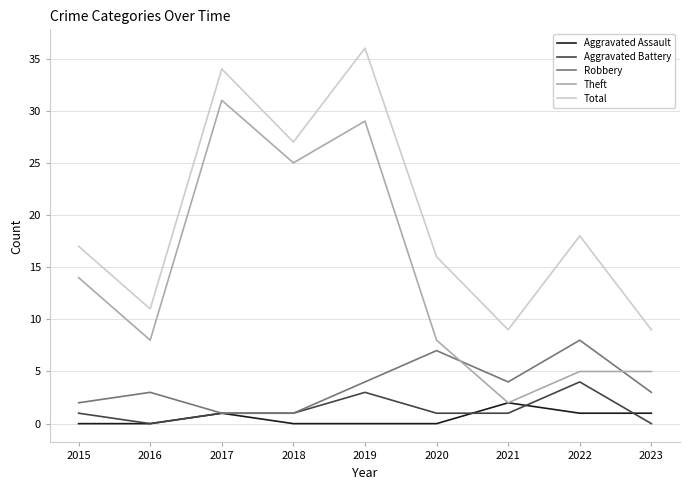

Which series has the largest total across all categories?

Total